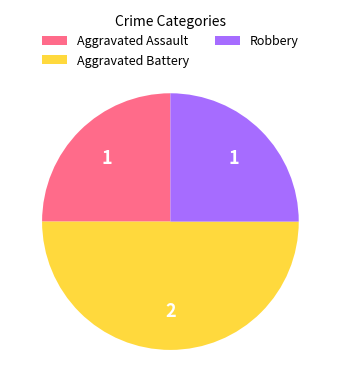

Does Robbery represent more than half of the total?

No